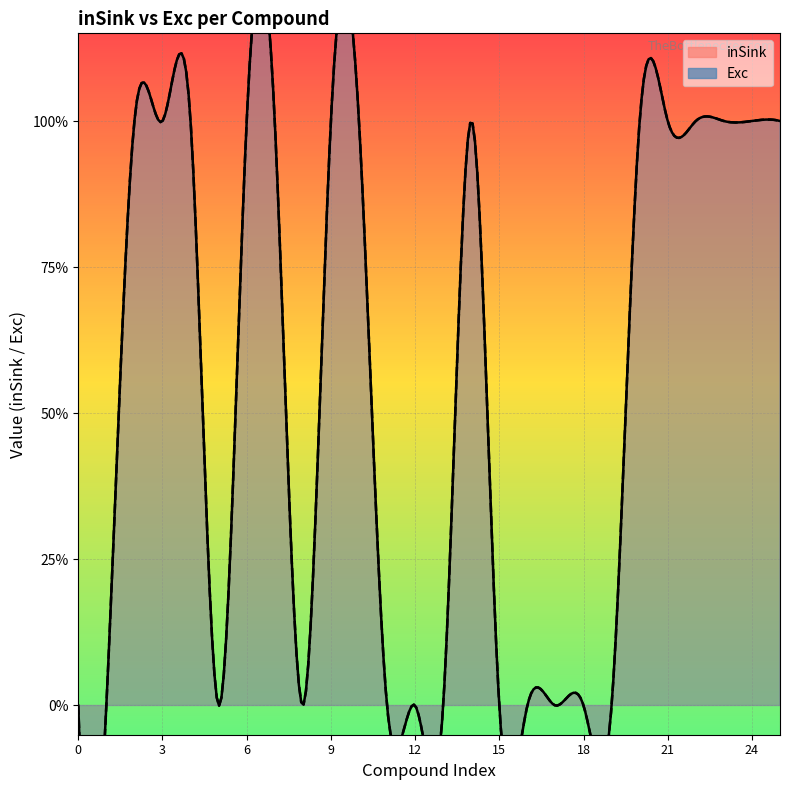

List the labels in order of inSink value, largest first.

2, 3, 4, 6, 7, 9, 10, 14, 20, 21, 22, 23, 24, 25, 0, 1, 5, 8, 11, 12, 13, 15, 16, 17, 18, 19